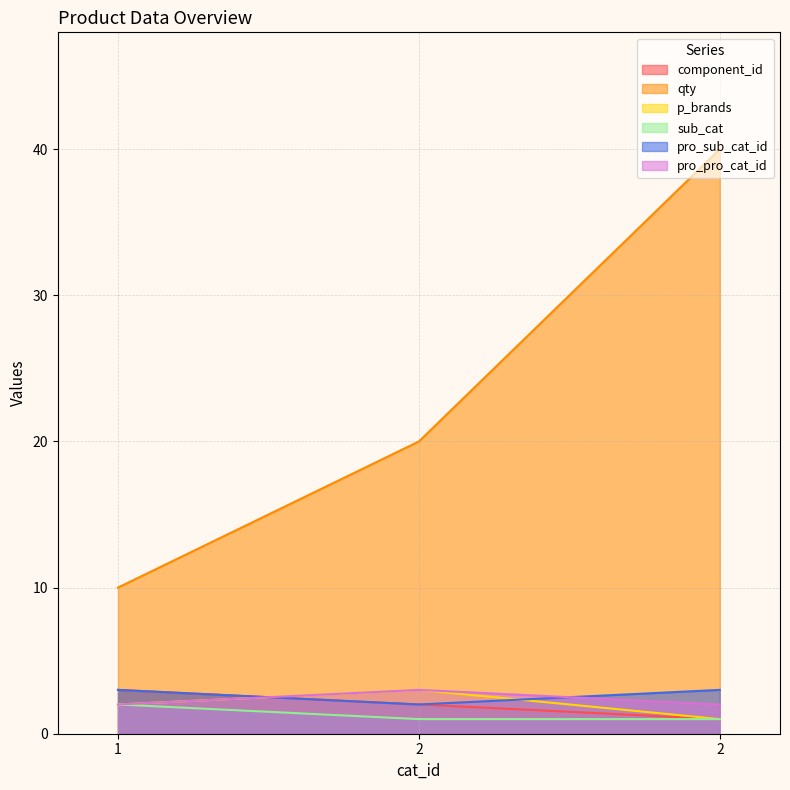

What is the value of the pro_sub_cat_id point at the 2nd from the left?

2